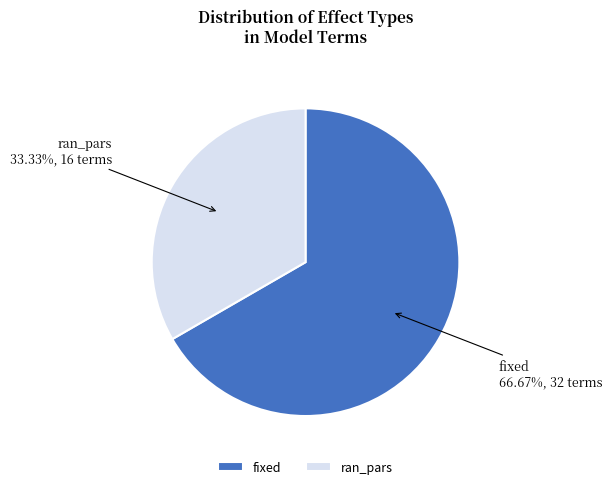

Which has a higher value, ran_pars or fixed?

fixed